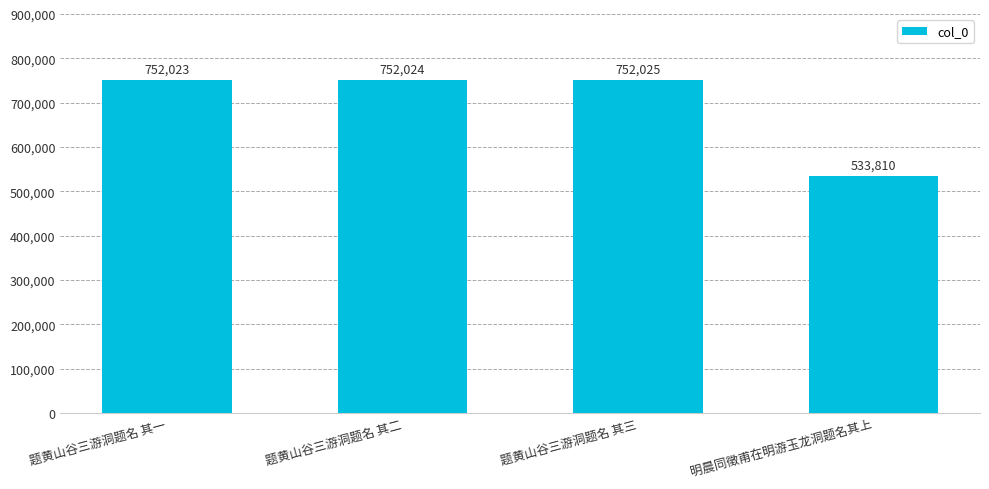

Where is the data nearest to the value 642917?

题黄山谷三游洞题名 其一